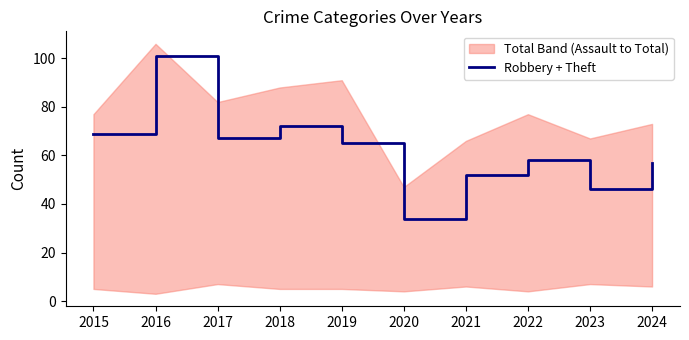

How many points are higher than both their immediate neighbors (excluding endpoints)?

3